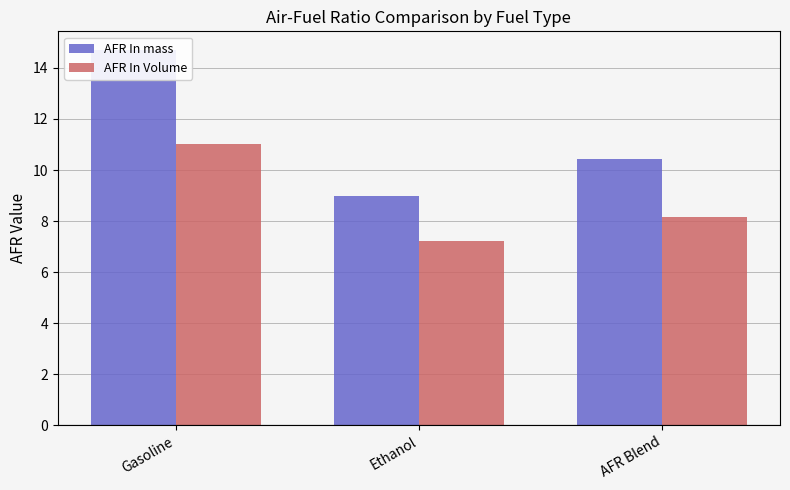

How many values in the AFR In mass series are below 10?

1